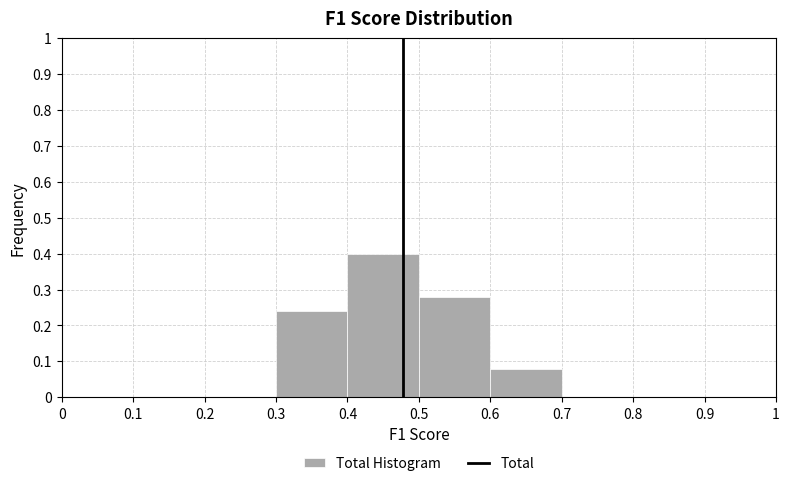

How tall is the bar that spans 0.3 to 0.4 on the x-axis? The values are not printed on the chart, so give them approximately, as read against the axis.

0.24